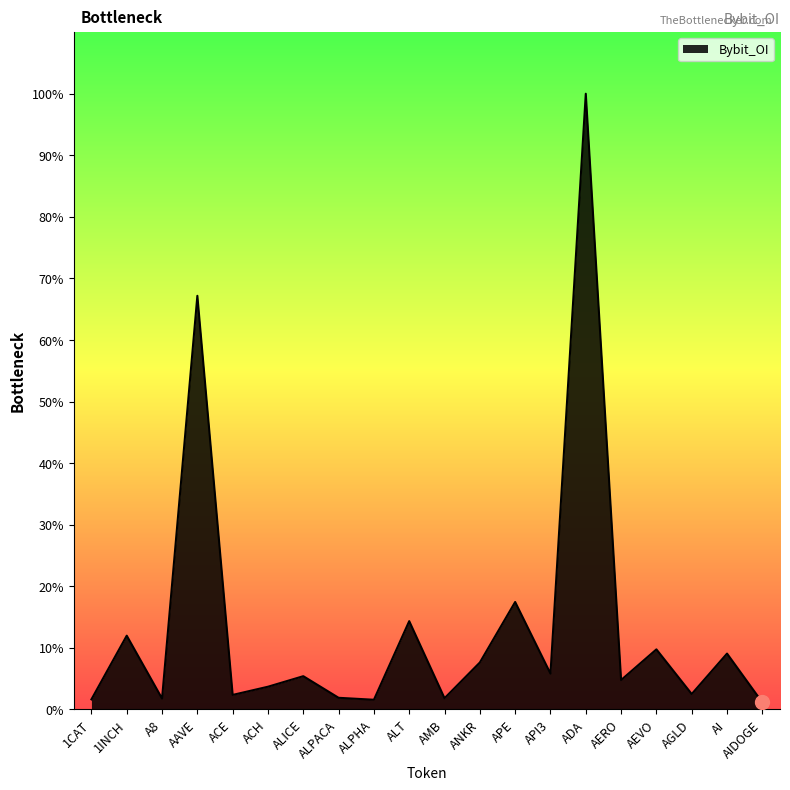

Is this an area chart (filled region under the line)?

Yes